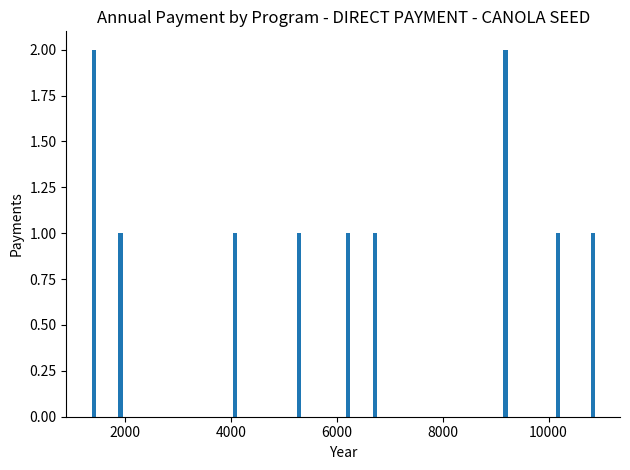

What is the sum of all values?

17